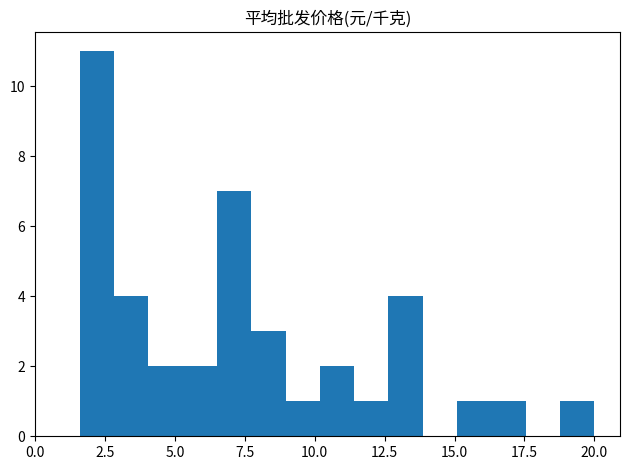

Around what value on the x-axis is the tallest bar? Give the approximate position of its centre, as read against the axis.

2.0